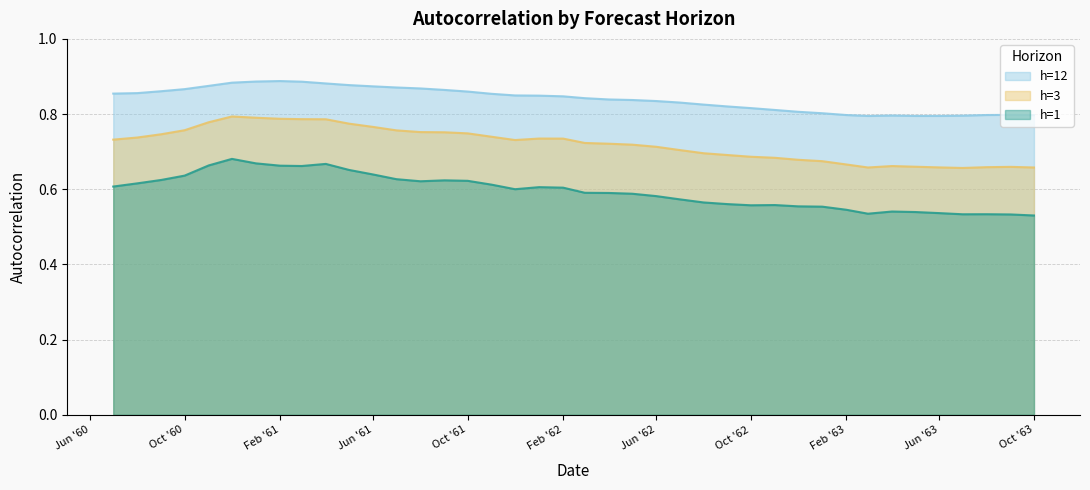

List the series in order of their overall mean, lowest first.

h=1, h=3, h=12